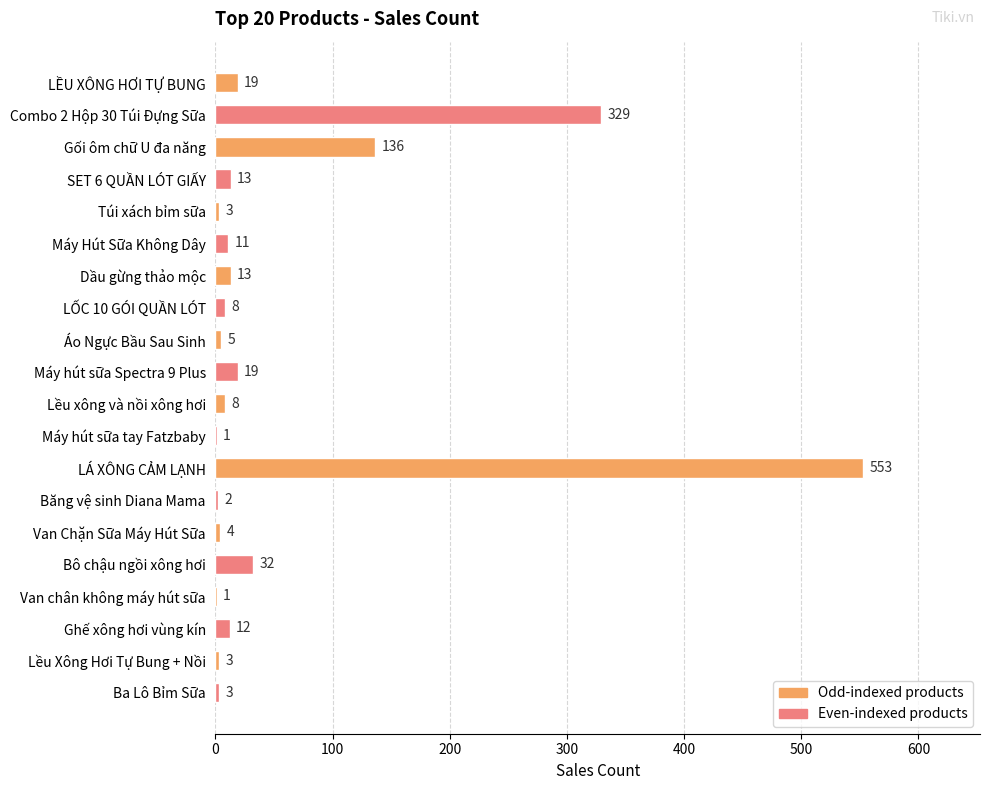

Does the chart contain stacked bars?

No